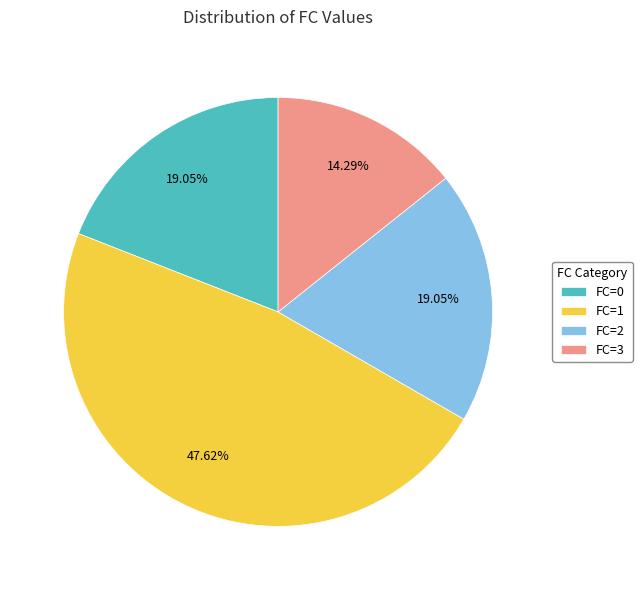

To the nearest percent, what is the combined percentage of FC=2 and FC=3?

33%